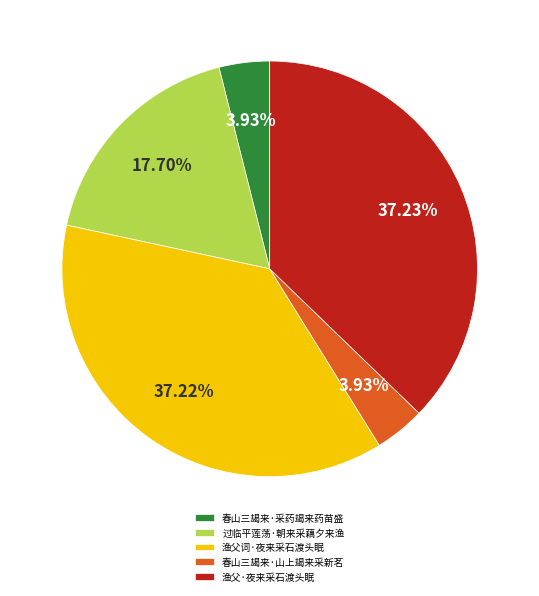

What percentage is the 渔父·夜来采石渡头眠 slice, to the nearest percent?

37%